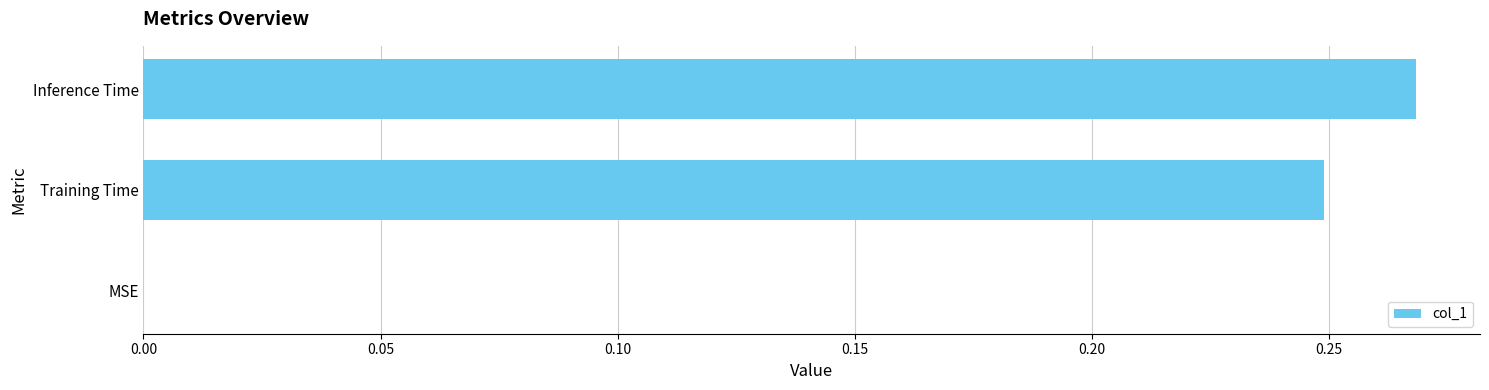

Is it true that the value at Training Time is 0.1?

False